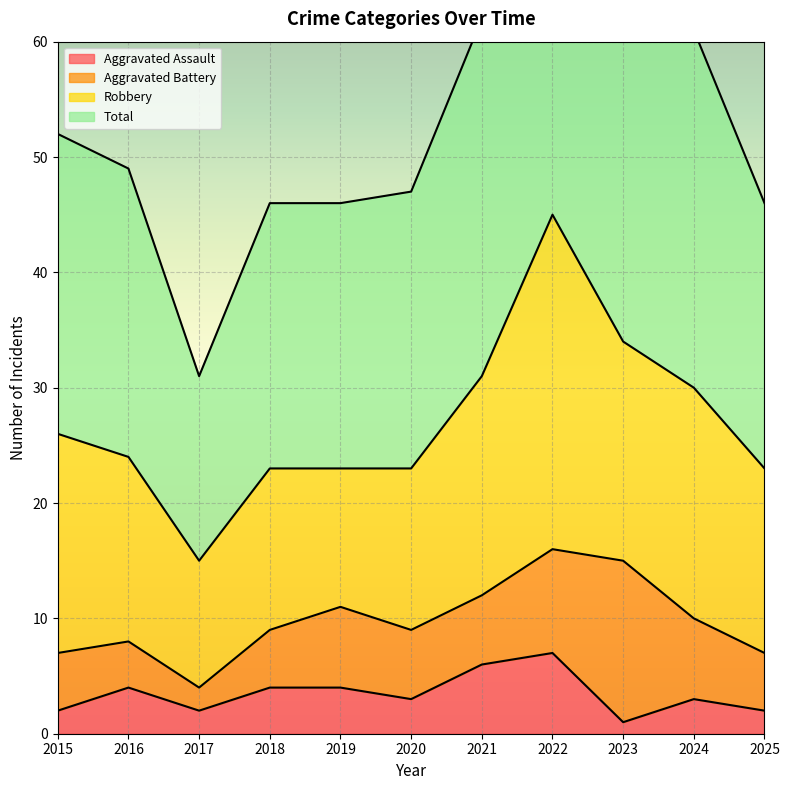

Which category has the lowest value in the Aggravated Assault series?

2023